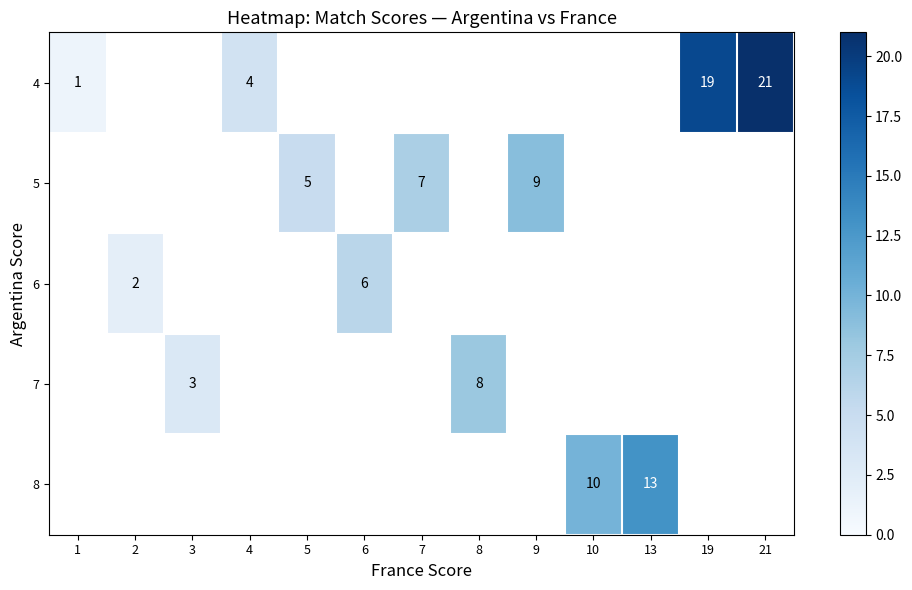

Which series has the largest range (max minus min)?

4